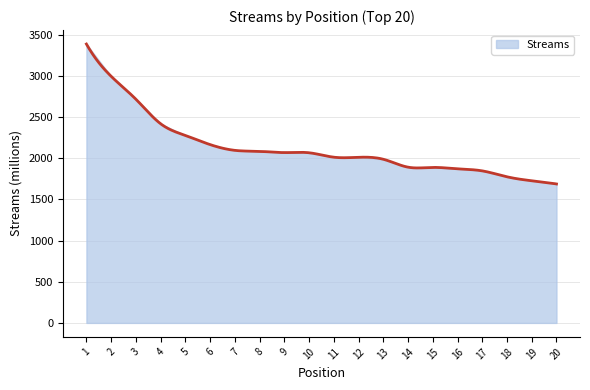

What is the difference between the second highest and minimum values?

1307